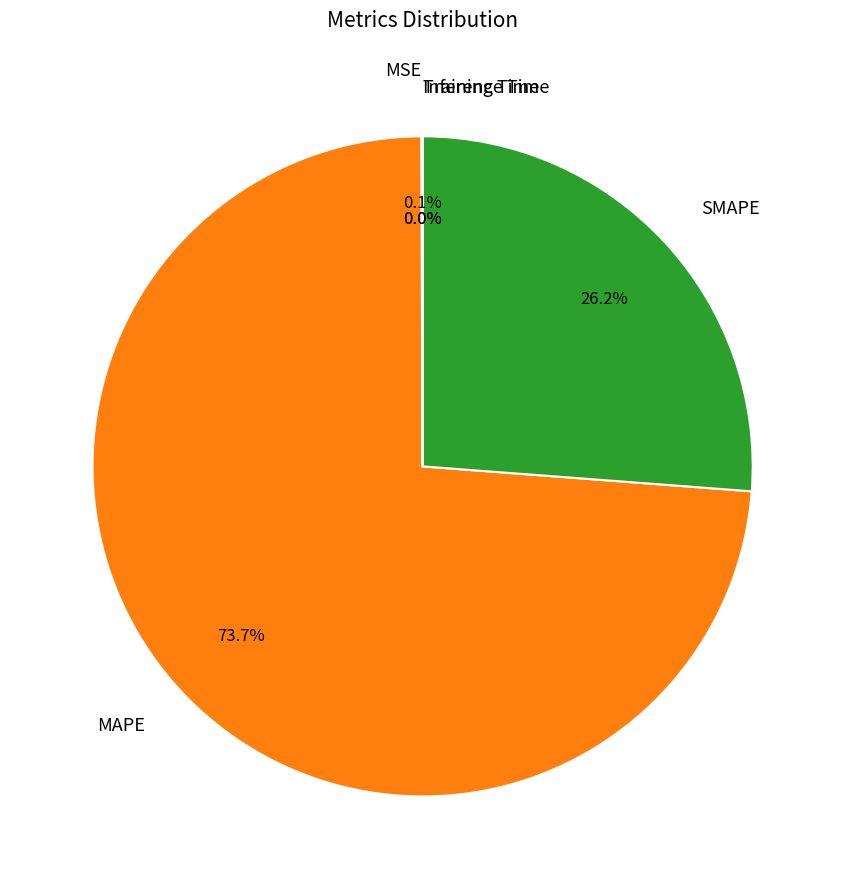

To the nearest percent, what is the combined percentage of MSE and SMAPE?

26%